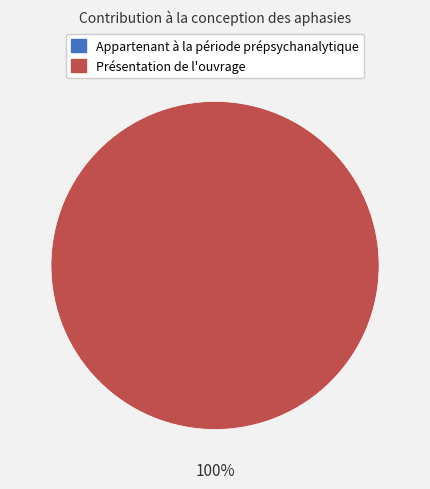

What portion of the pie excludes Appartenant à la période prépsychanalytique?

100.0%